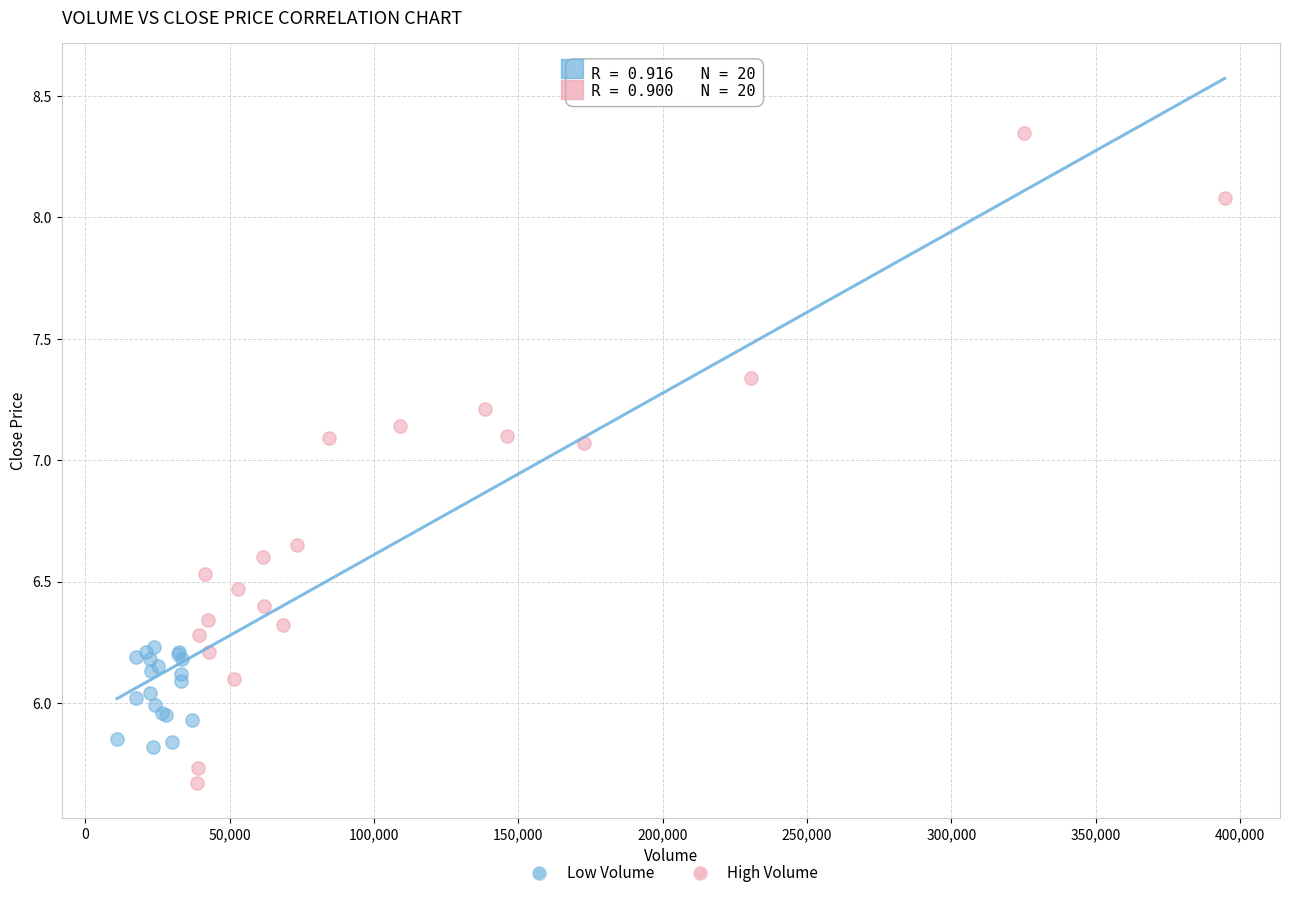

Which series contains the highest Y value?

High Volume